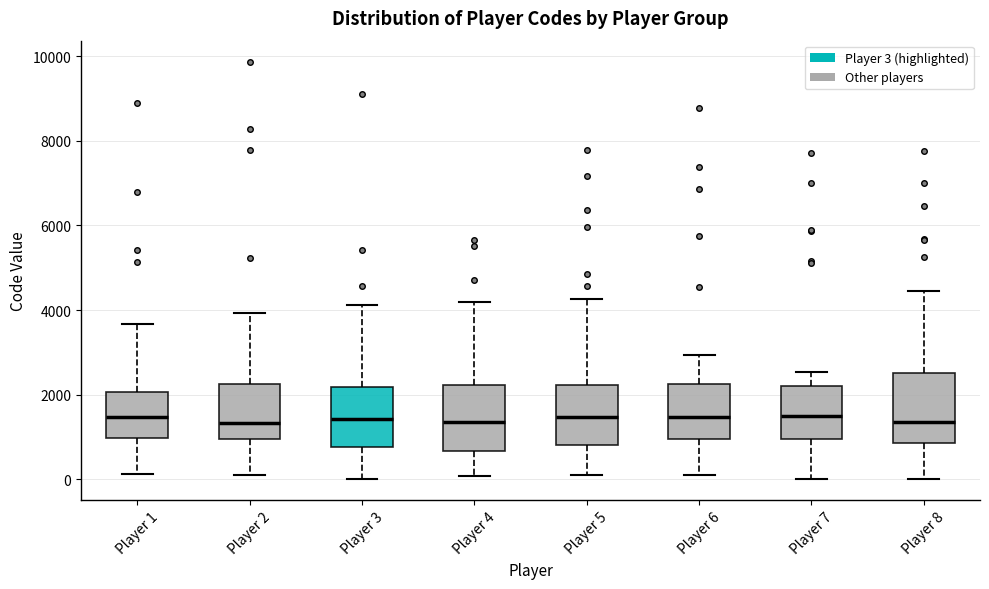

Reading left to right, read every box against the y-axis: the position of its median line, the range the box covers, and the ends of its whiskers. The values are not printed on the chart, so give them approximately, as read against the axis.

Player 1: median 1400, box 1000 to 2000, whiskers 200 to 3600
Player 2: median 1400, box 1000 to 2200, whiskers 200 to 4000
Player 3: median 1400, box 800 to 2200, whiskers 0 to 4200
Player 4: median 1400, box 600 to 2200, whiskers 0 to 4200
Player 5: median 1400, box 800 to 2200, whiskers 200 to 4200
Player 6: median 1400, box 1000 to 2200, whiskers 200 to 3000
Player 7: median 1600, box 1000 to 2200, whiskers 0 to 2600
Player 8: median 1400, box 800 to 2600, whiskers 0 to 4400